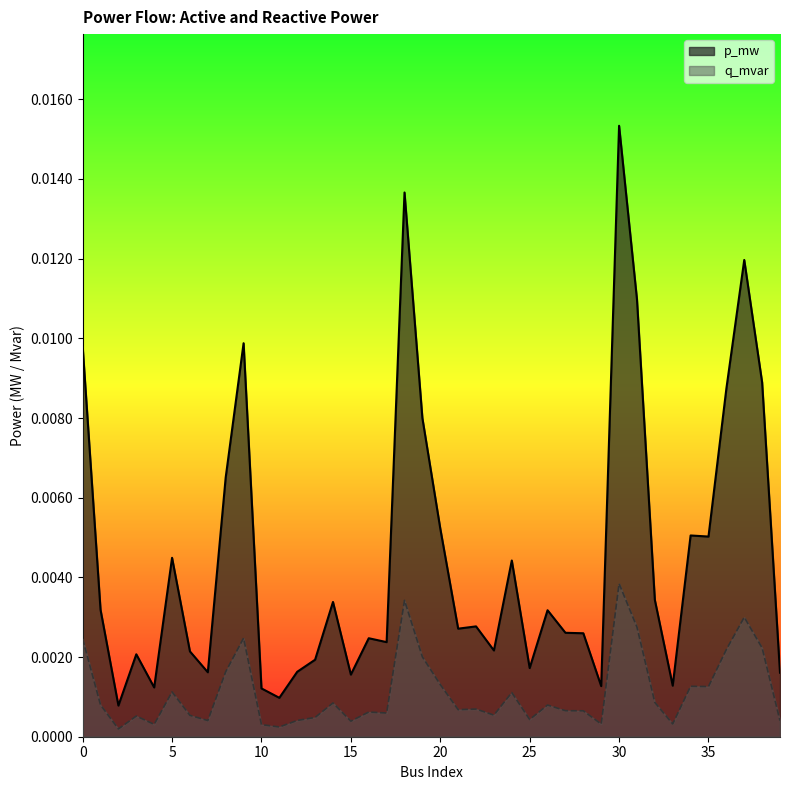

Is the value of p_mw at 7 greater than the value of q_mvar at 31?

No